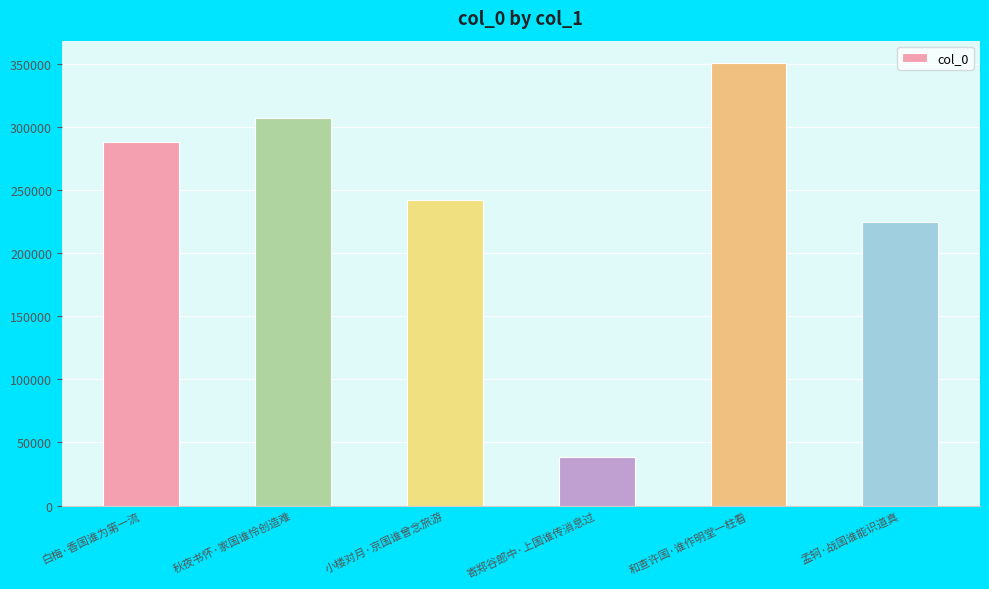

Which category has the highest value across all series?

和查许国·谁作明堂一柱看